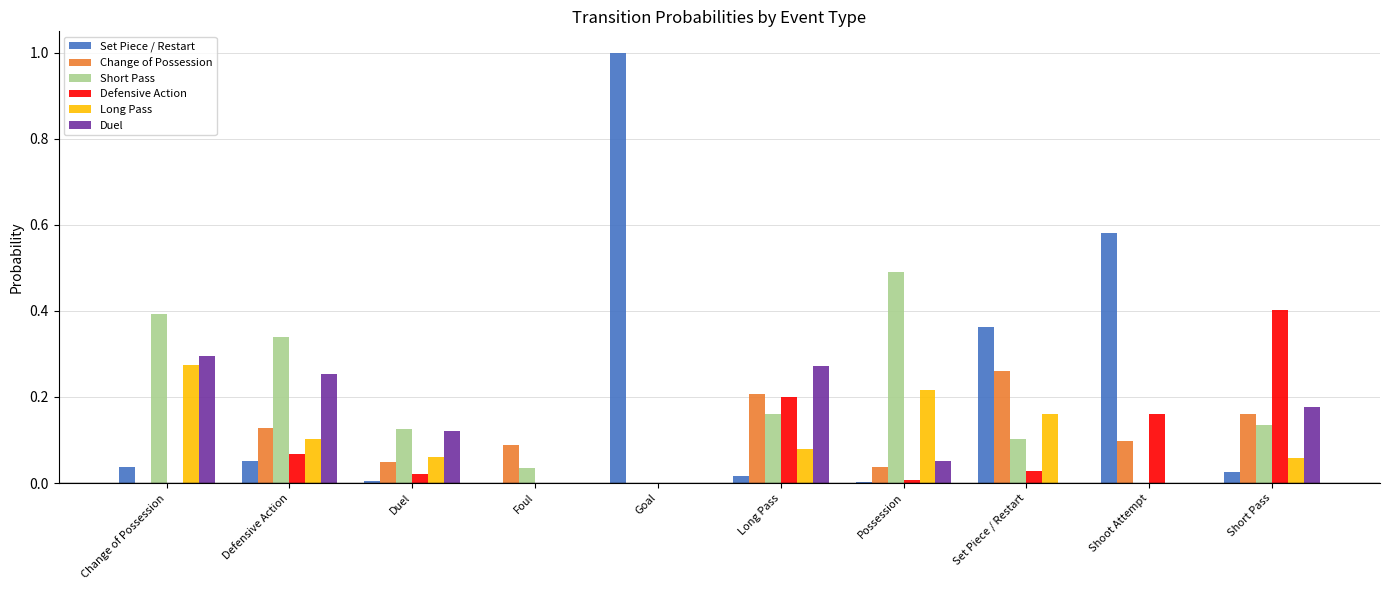

Between Defensive Action and Foul, which series saw the biggest shift?

Short Pass